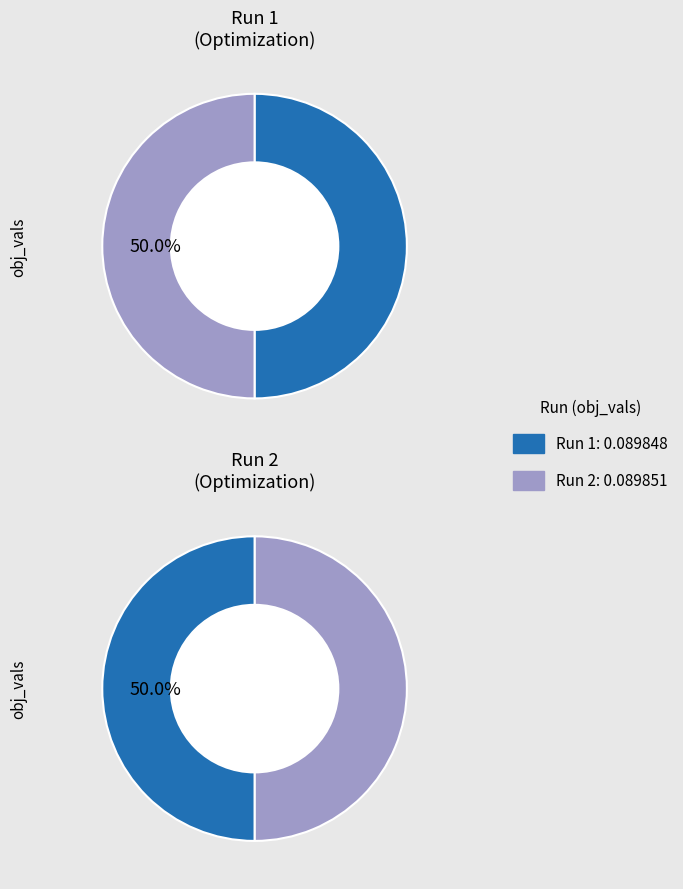

Which category has the smallest portion of the pie?

1